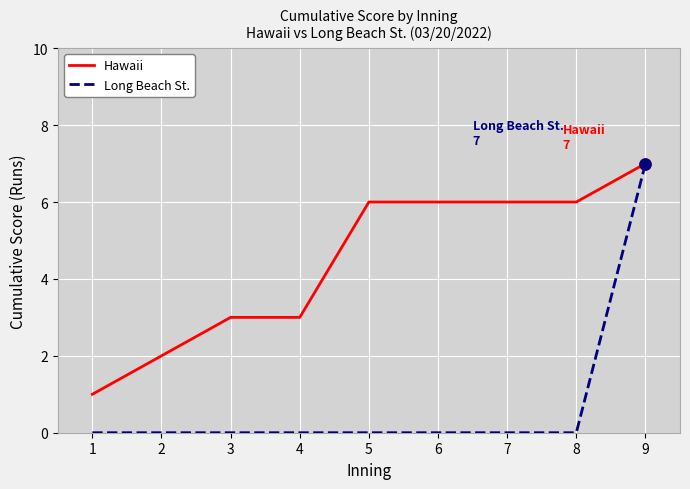

True or false: Hawaii has a value of 6 at 7.

True